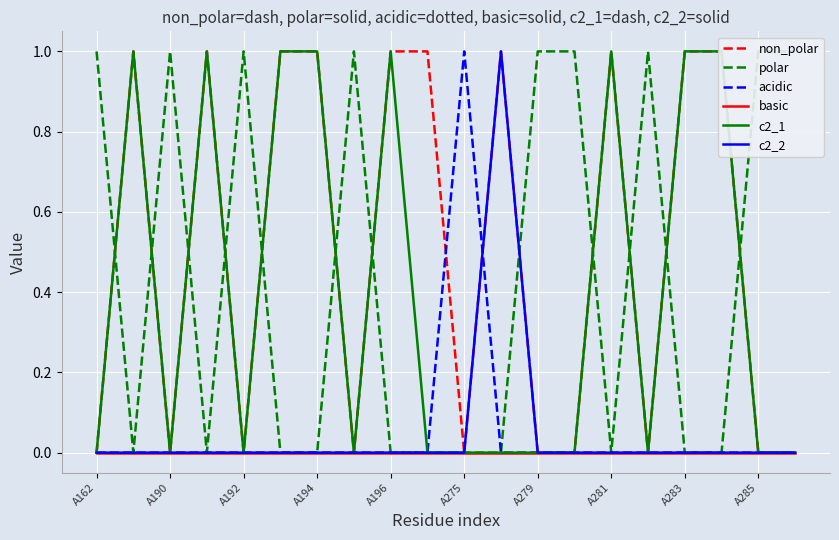

Does the chart display data point markers on the line(s)?

No